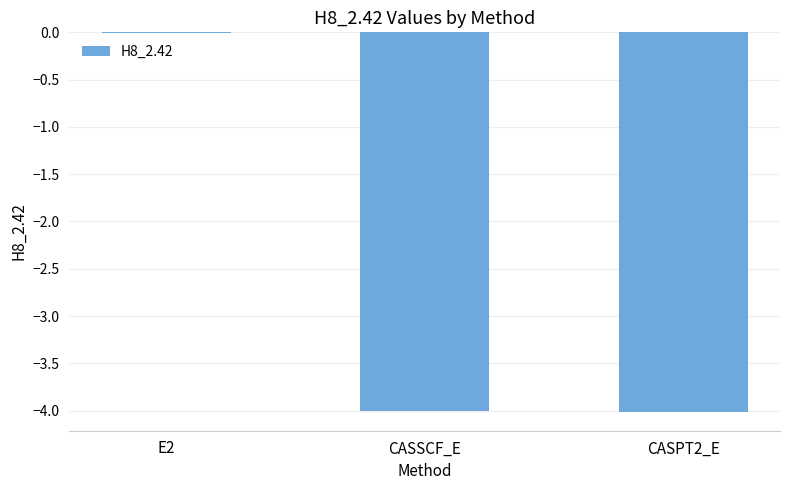

What is the sum of the values at CASPT2_E and CASSCF_E?

-8.0